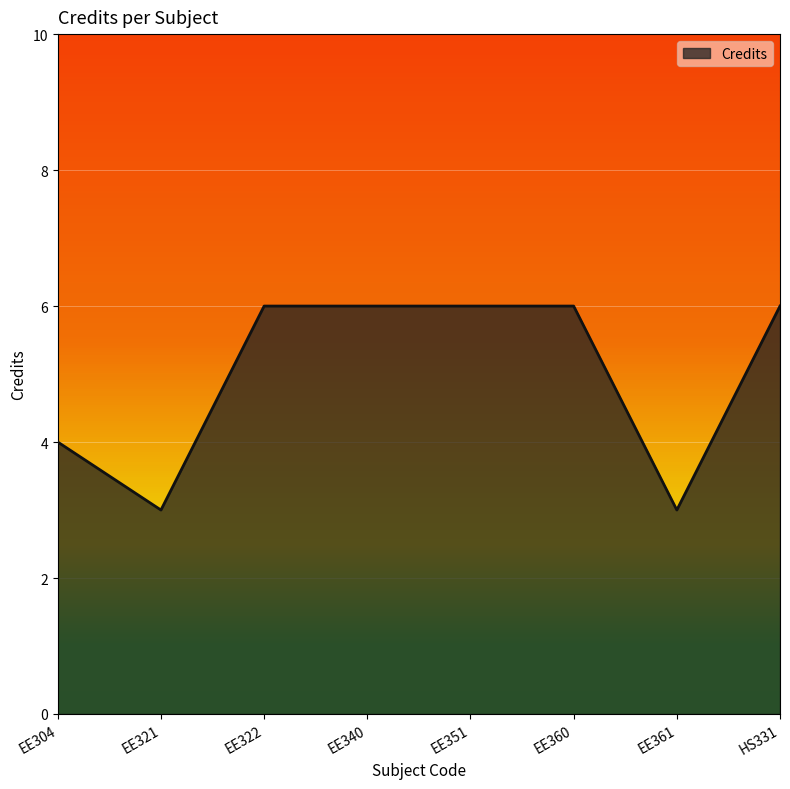

At which category does the data reach its first local valley?

EE321